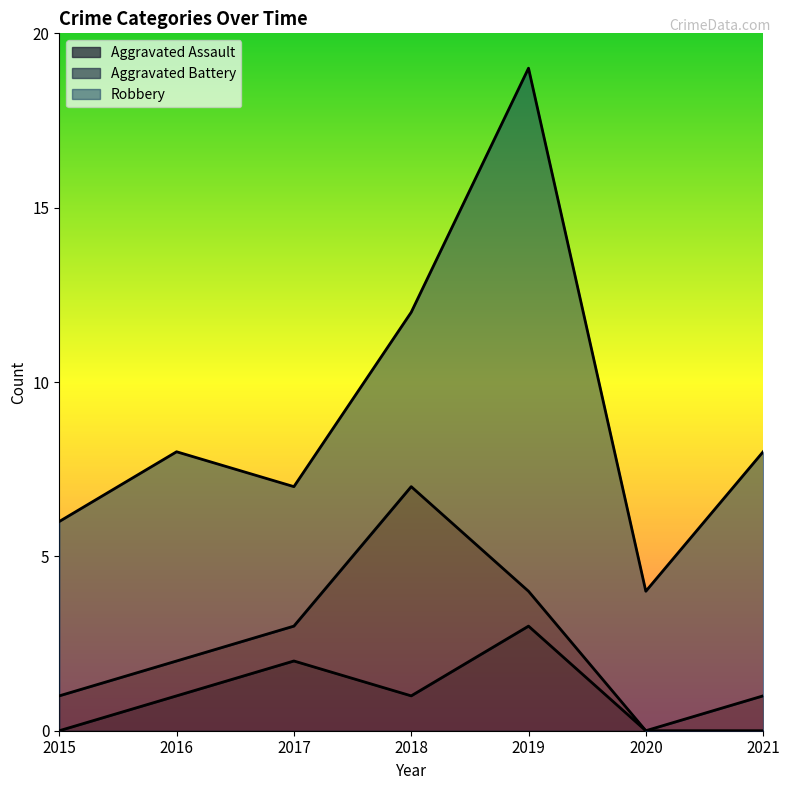

What are all the series names shown in the legend?

Aggravated Assault, Aggravated Battery, Robbery